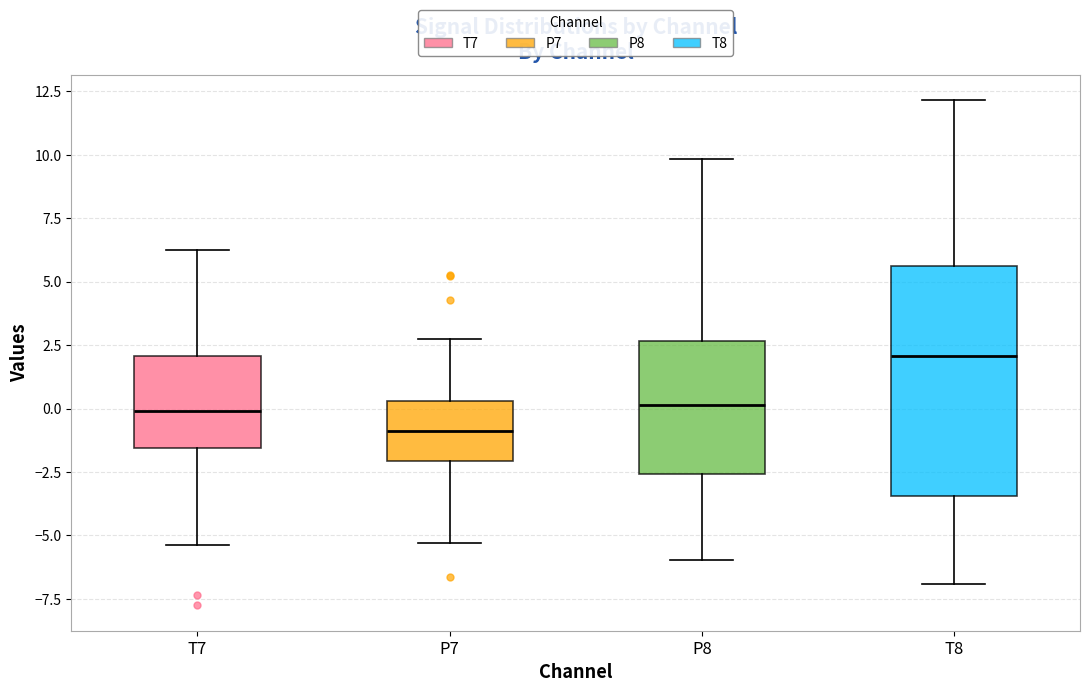

Which box has the highest median line?

T8